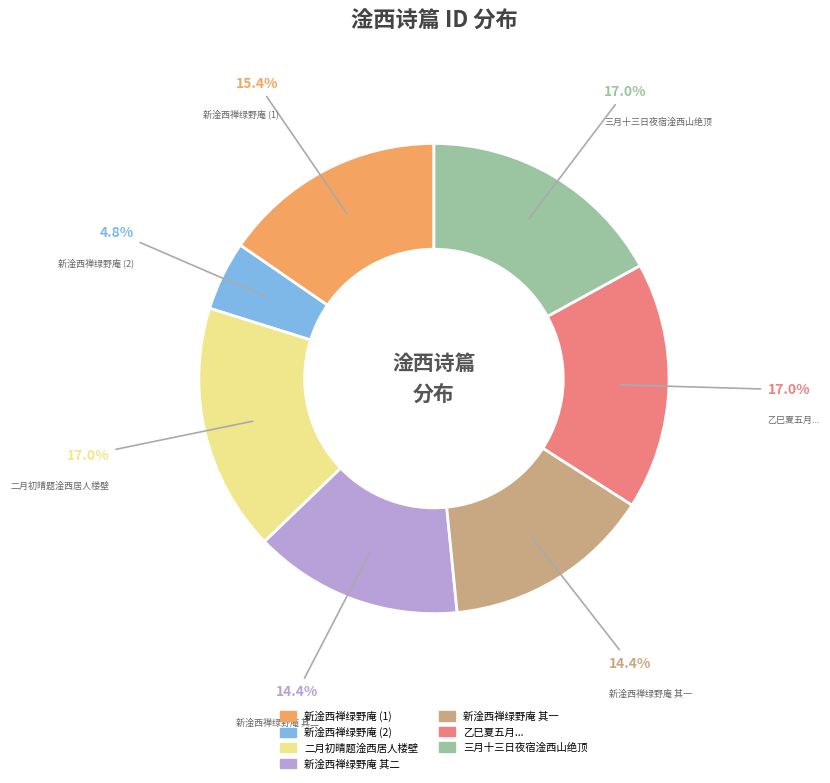

Between 新淦西禅绿野庵 其一 and 新淦西禅绿野庵 (1), which is larger?

新淦西禅绿野庵 (1)